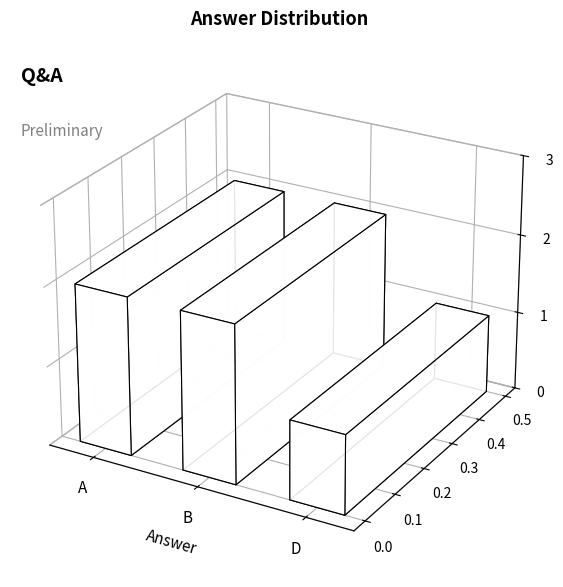

The value at B is 2. True or false?

True